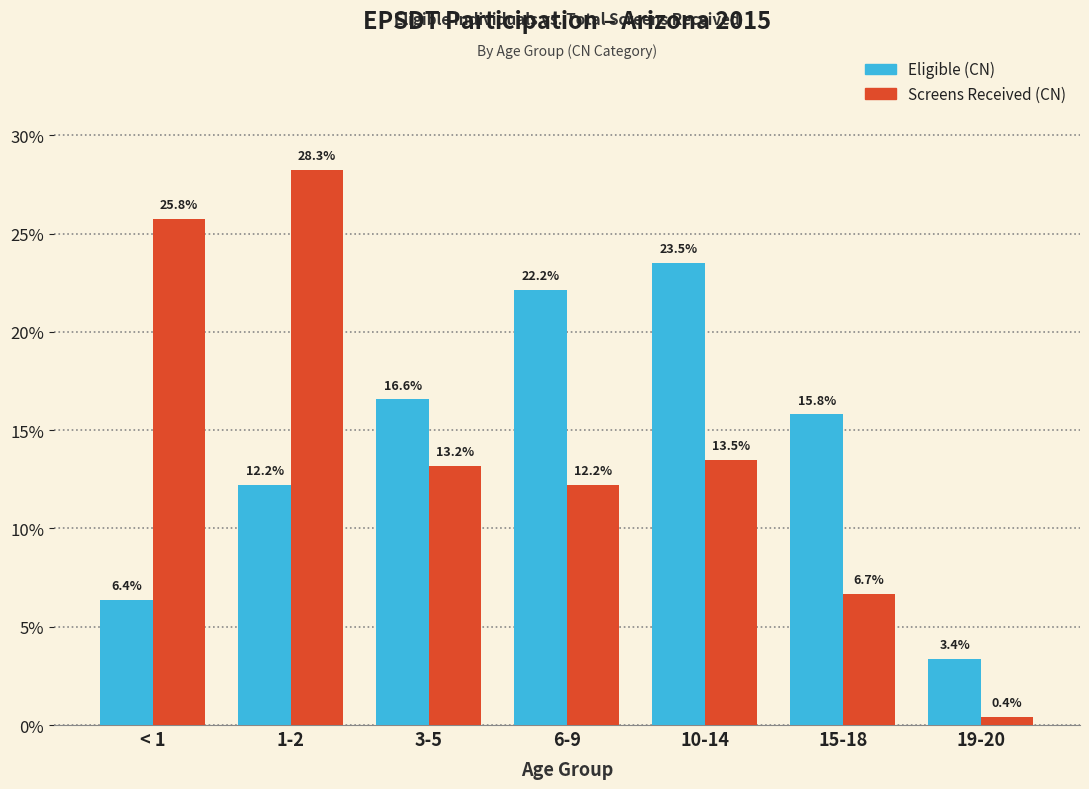

Reading left to right, extract all data points from this chart.

Eligible (CN): < 1=6.4	1-2=12.2	3-5=16.6	6-9=22.2	10-14=23.5	15-18=15.8	19-20=3.4
Screens Received (CN): < 1=25.8	1-2=28.3	3-5=13.2	6-9=12.2	10-14=13.5	15-18=6.7	19-20=0.4